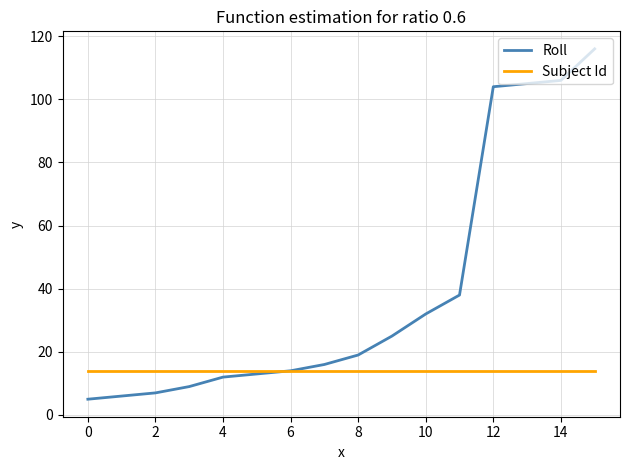

Which series has the largest total across all categories?

Roll